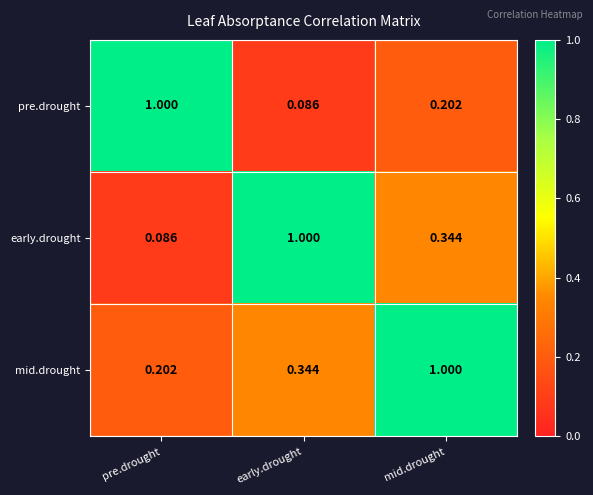

What is the maximum value shown in the chart?

1.0